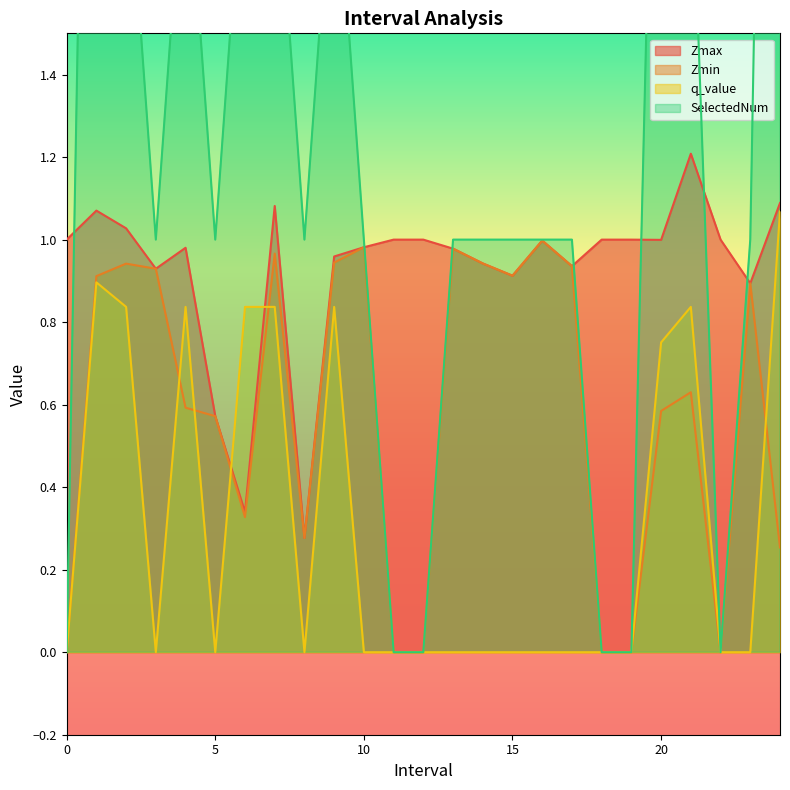

Does the chart display data point markers on the line(s)?

No